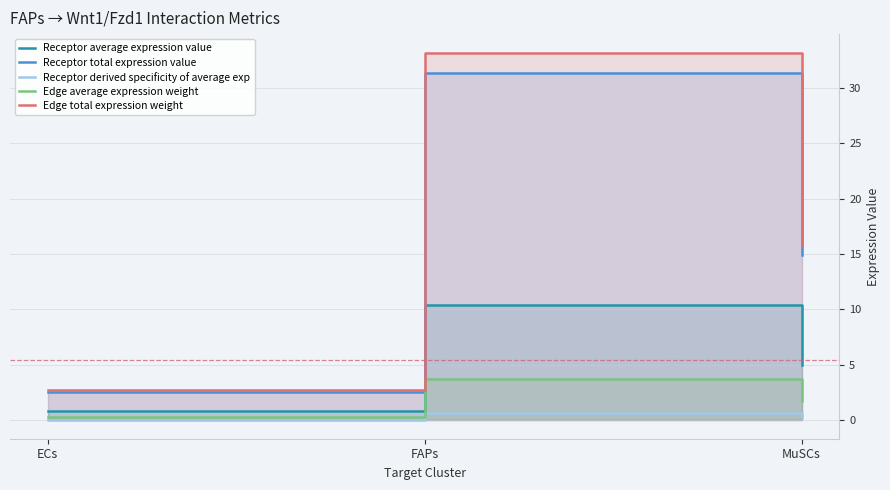

Reading left to right, what are all the values shown in this chart?

Receptor average expression value: 0.9	10.4	5.0
Receptor total expression value: 2.6	31.3	14.9
Receptor derived specificity of average exp: 0.1	0.6	0.3
Edge average expression weight: 0.3	3.7	1.8
Edge total expression weight: 2.7	33.2	15.8